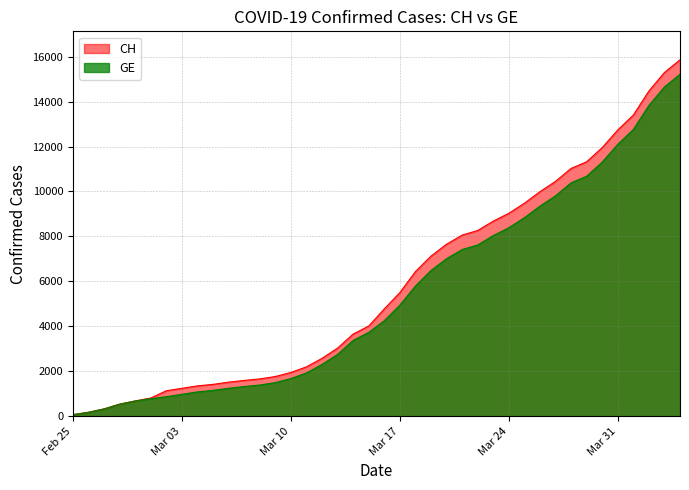

True or false: GE has more than 1 points higher than both neighbors.

False